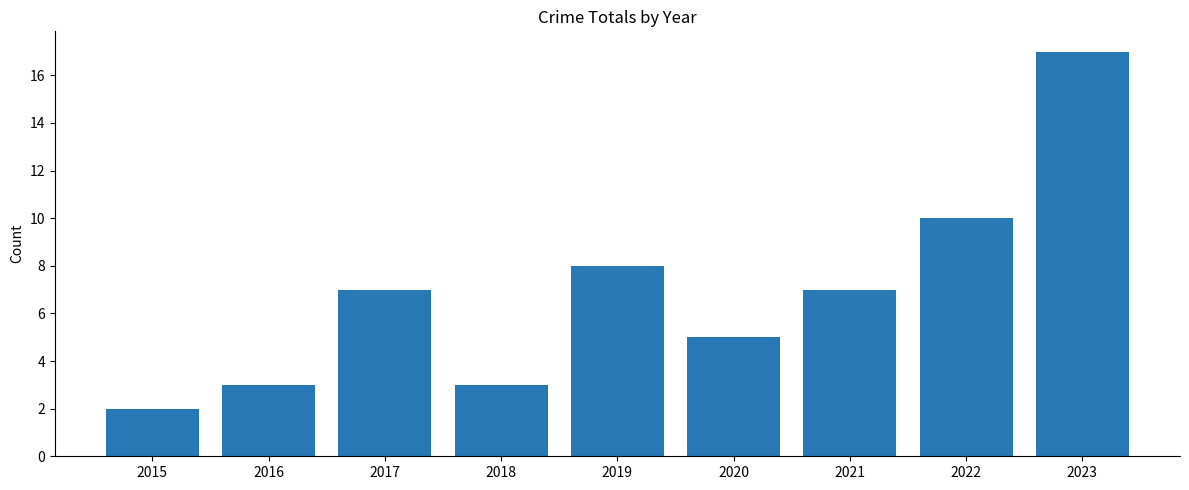

What is the maximum value shown in the chart?

17